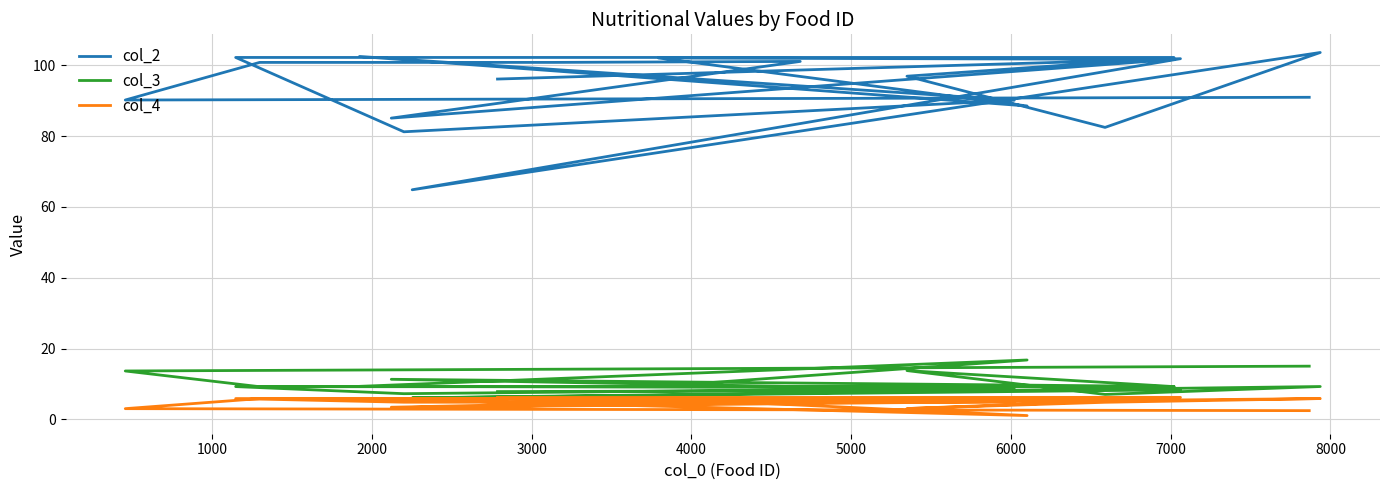

True or false: col_3 has more than 2 points higher than both neighbors.

True